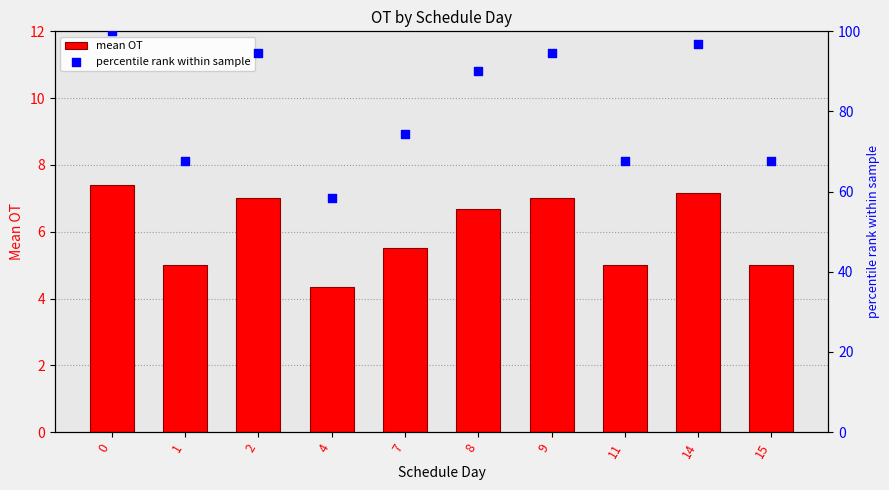

Which series contains the lowest Y value?

mean OT